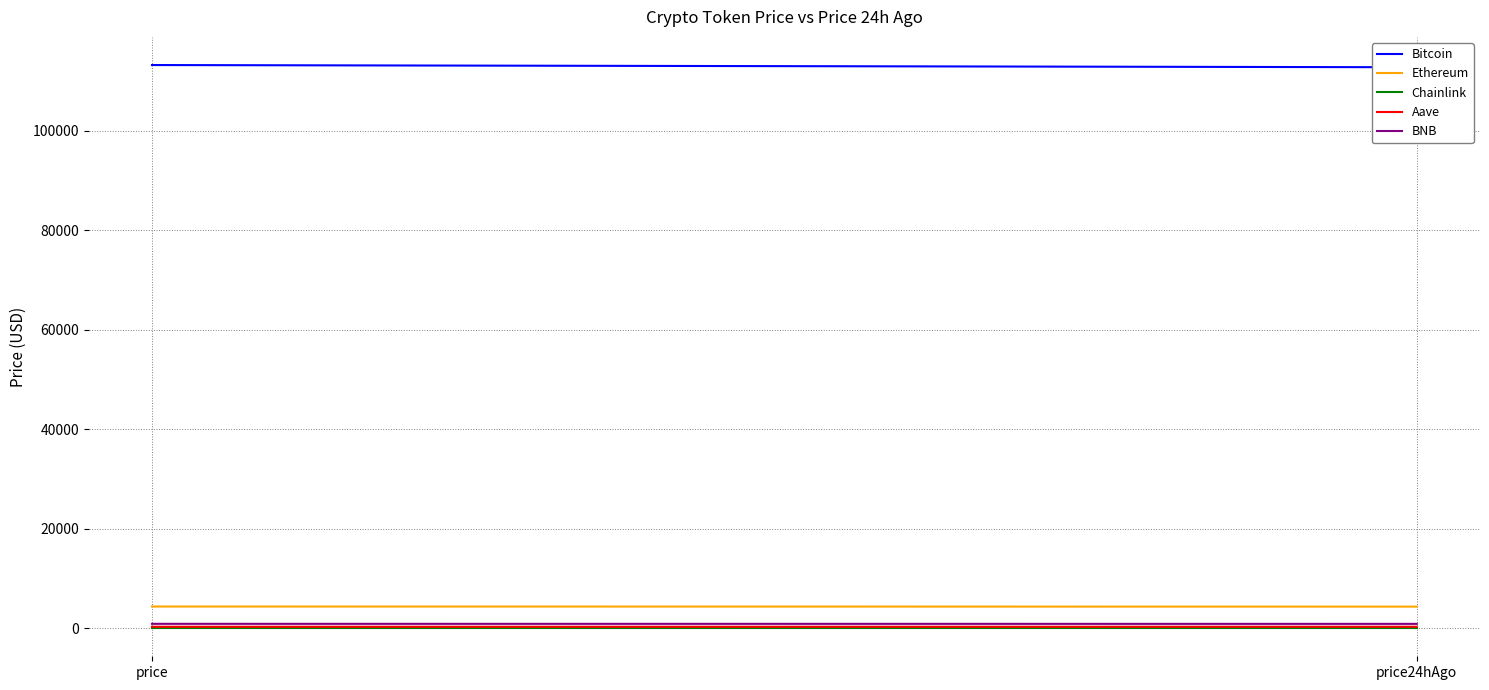

Count the number of categories in the chart.

2